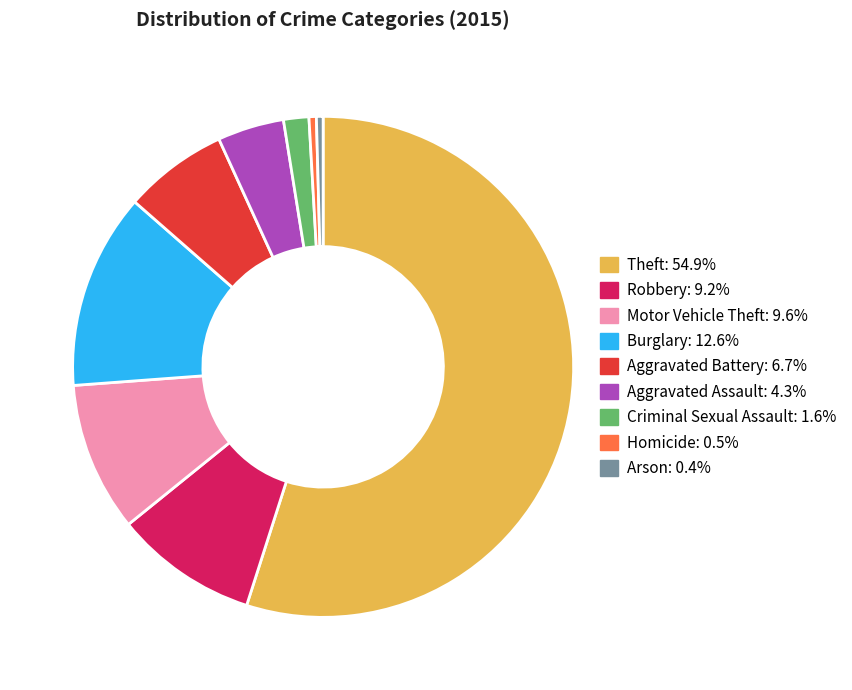

Is the sum of Aggravated Assault and Homicide greater than half?

No